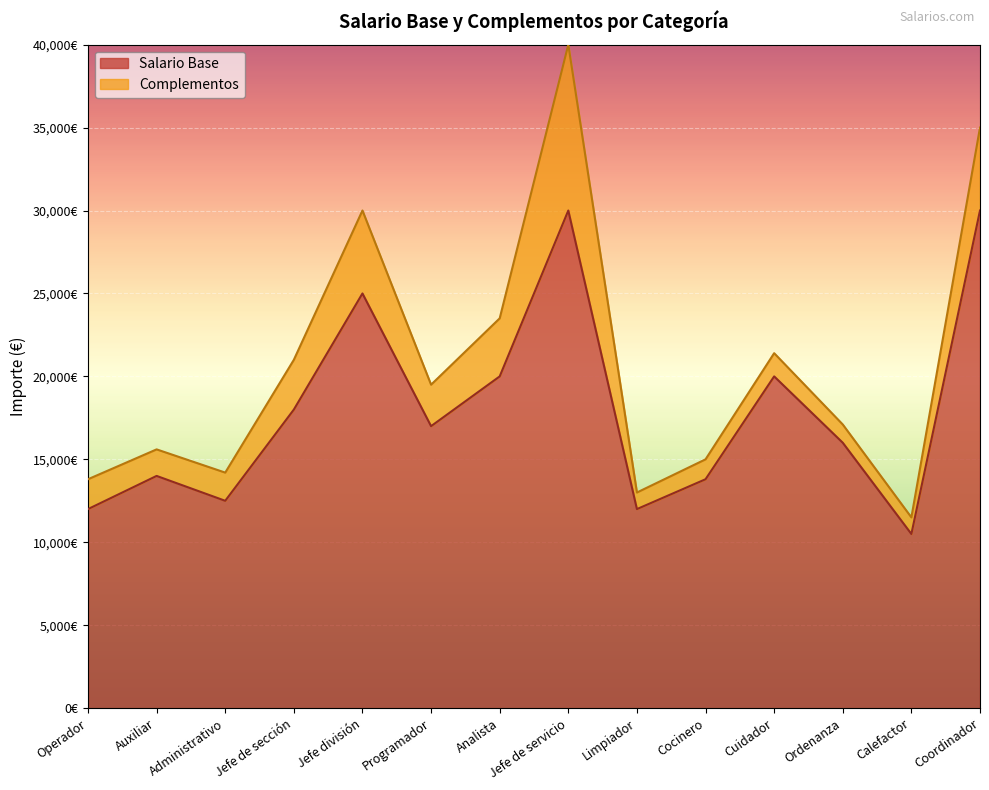

What value does the data have at Analista?

20000